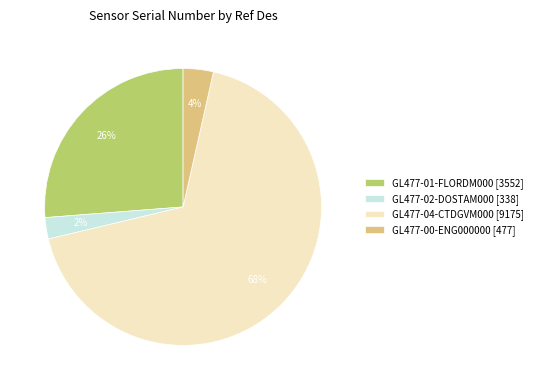

To the nearest percent, what portion does GL477-02-DOSTAM000 [338] represent?

2%